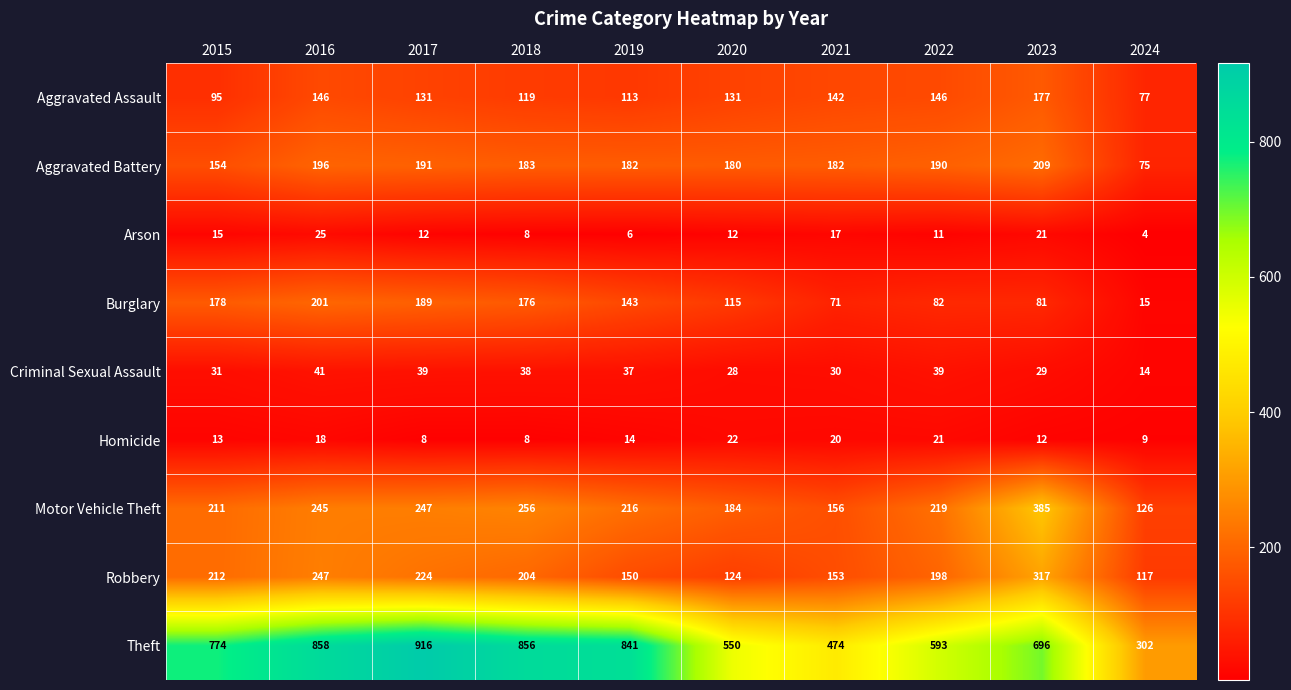

List the series in order of their peak value, lowest first.

Homicide, Arson, Criminal Sexual Assault, Aggravated Assault, Burglary, Aggravated Battery, Robbery, Motor Vehicle Theft, Theft